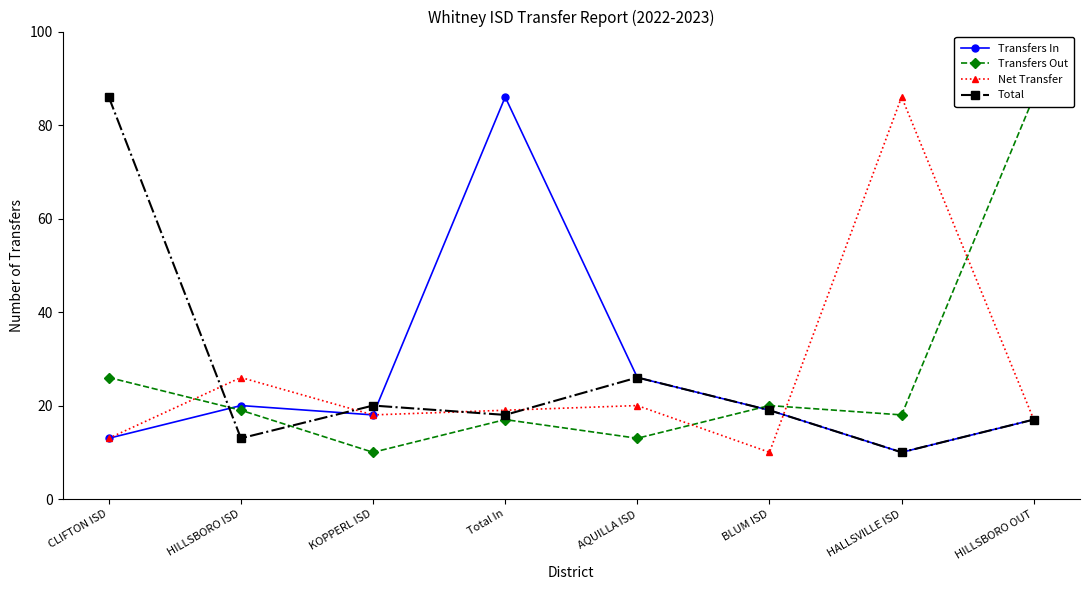

What position from the left is HILLSBORO OUT?

8